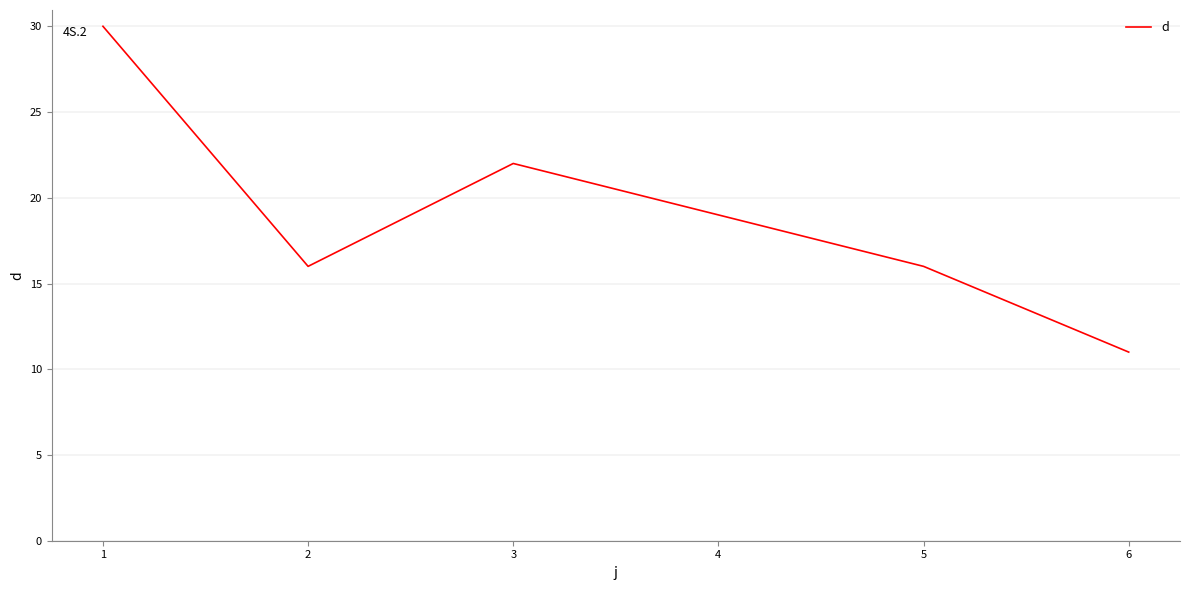

What value does the data have at 4, to the nearest 5?

20